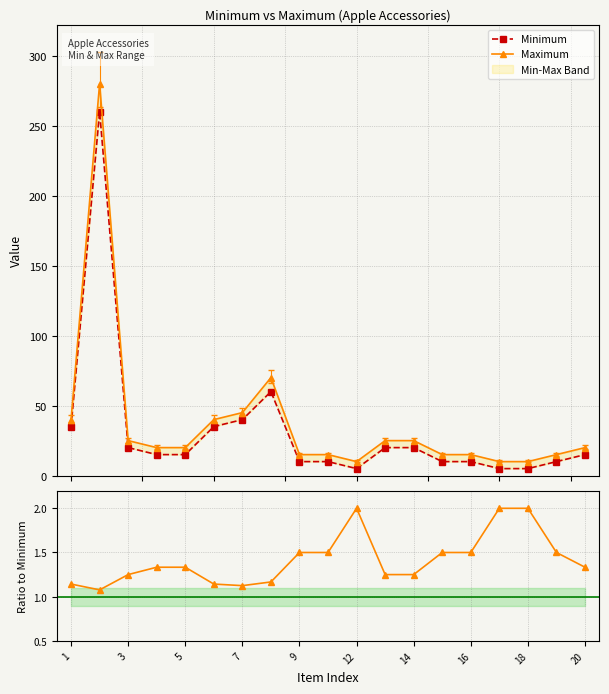

Which category has the lowest value across all series?

12